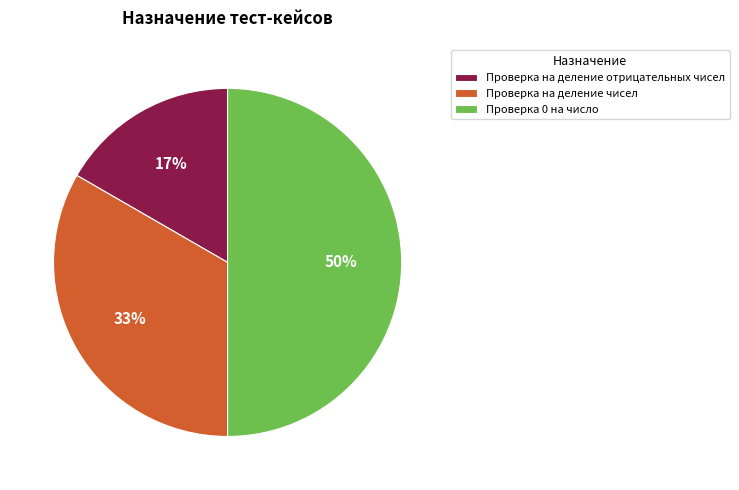

Do Проверка на деление чисел and Проверка 0 на число together represent more than half of the pie?

Yes